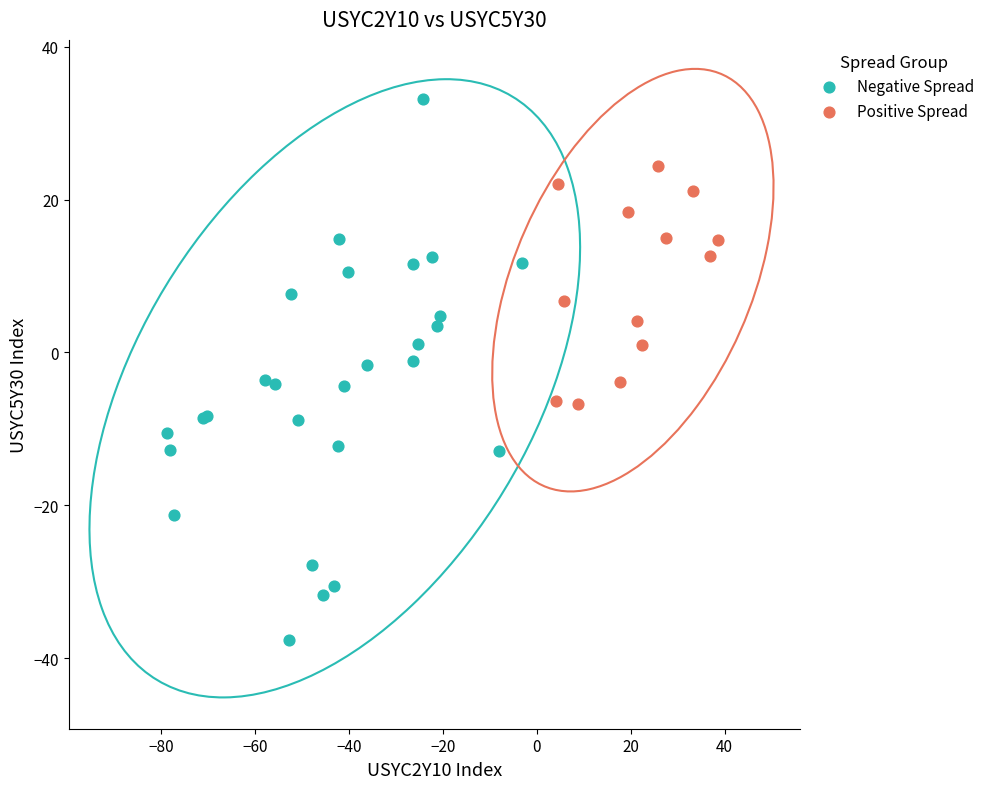

Which series contains the lowest Y value?

Negative Spread